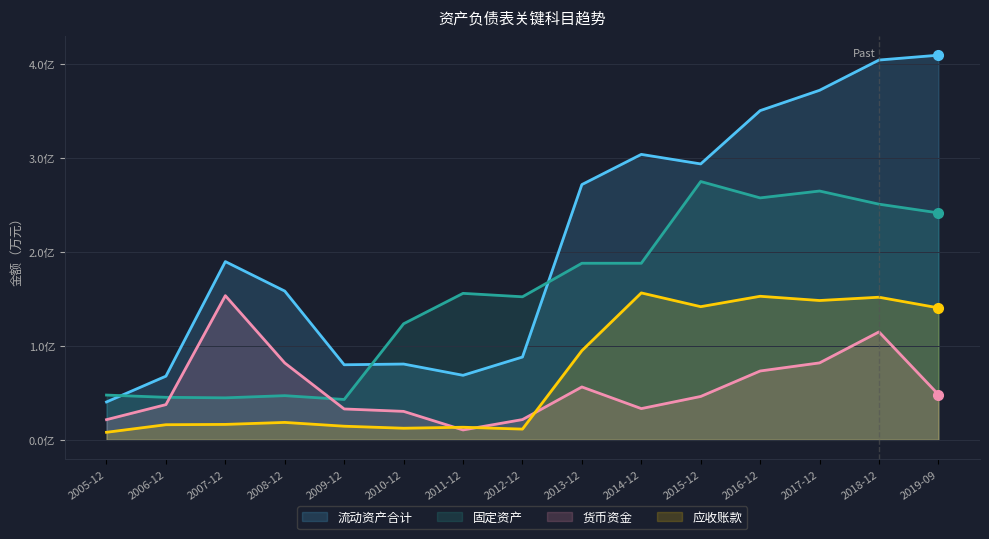

Is it true that 货币资金 equals 4622 at 2015-12?

True